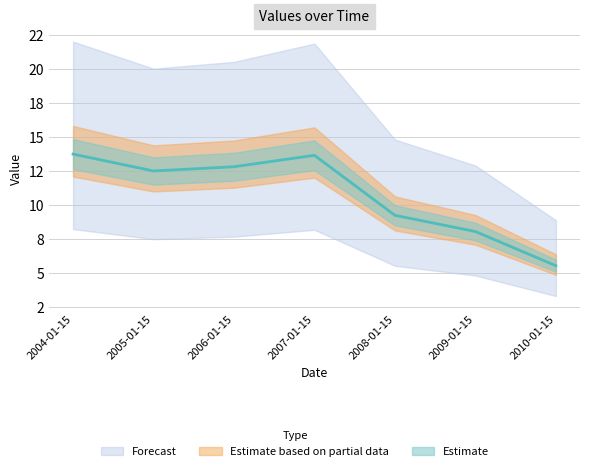

Reading left to right, what are all the values shown in this chart?

2004-01-15=13.8	2005-01-15=12.5	2006-01-15=12.8	2007-01-15=13.7	2008-01-15=9.3	2009-01-15=8.1	2010-01-15=5.6